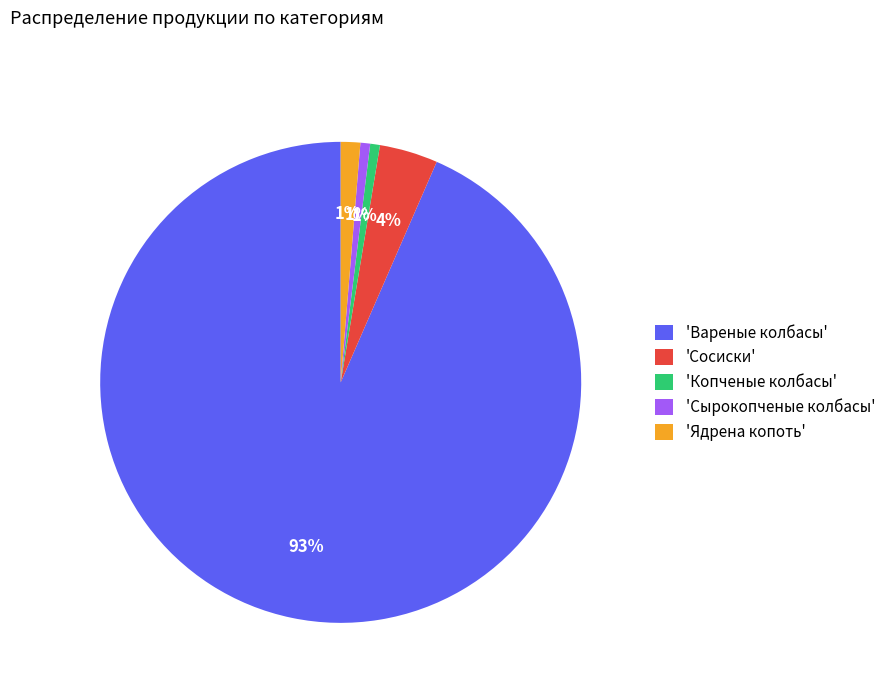

Do 'Сырокопченые колбасы' and 'Сосиски' together represent more than half of the pie?

No